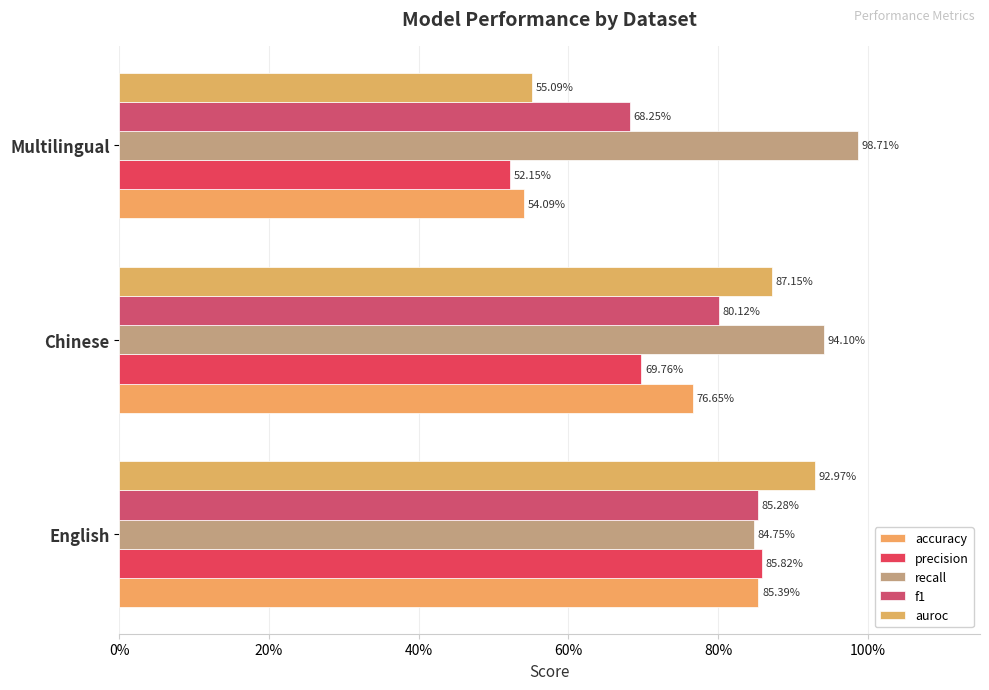

What is the difference between the second highest and minimum values in the accuracy series?

0.2